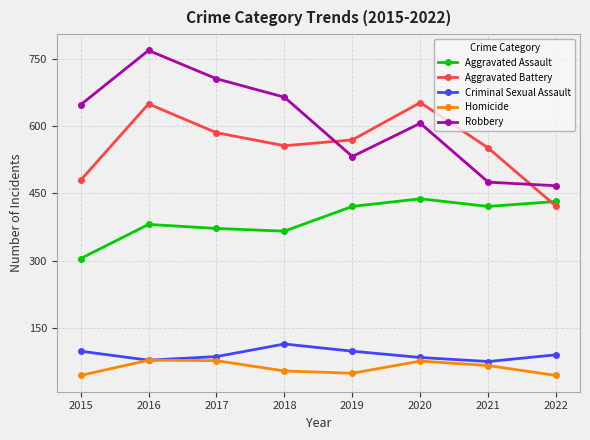

True or false: Criminal Sexual Assault has more than 0 points higher than both neighbors.

True